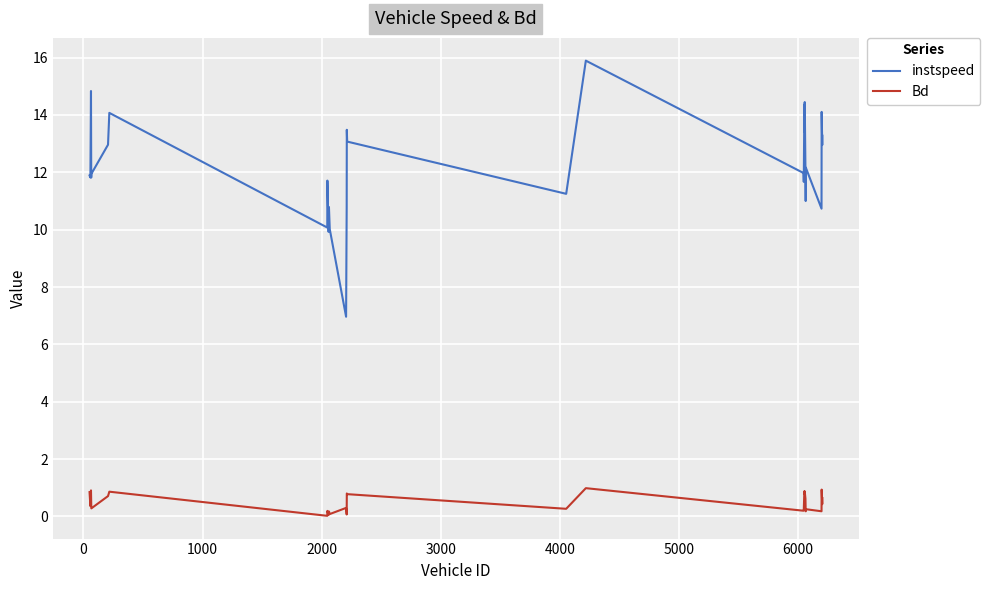

What is the greatest value displayed?

15.9